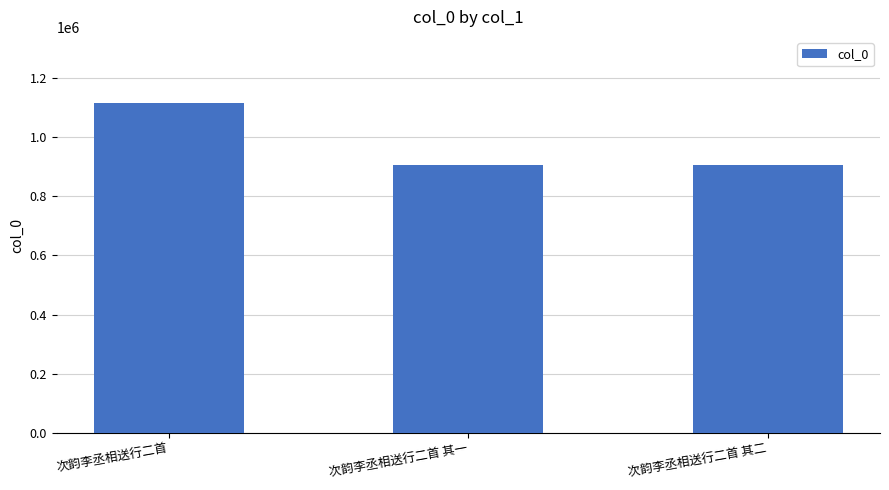

The value at 次韵李丞相送行二首 is 1114254. True or false?

True